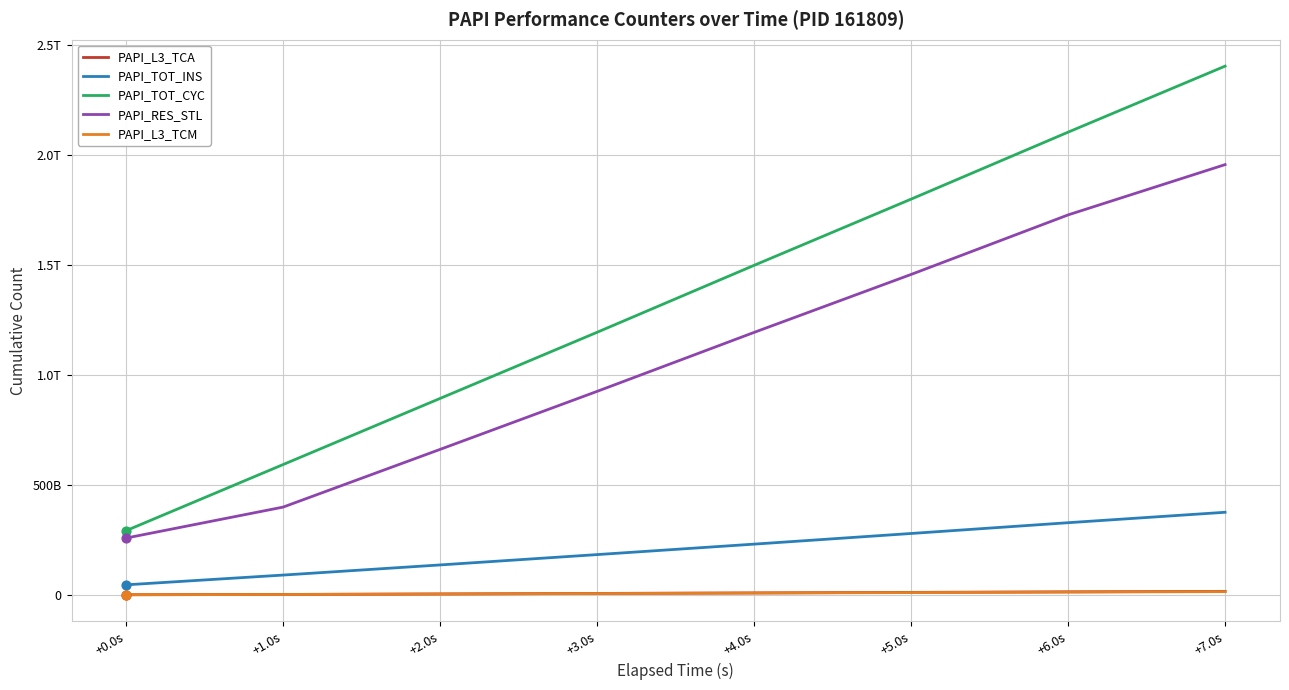

What are all the series names shown in the legend?

PAPI_L3_TCA, PAPI_TOT_INS, PAPI_TOT_CYC, PAPI_RES_STL, PAPI_L3_TCM